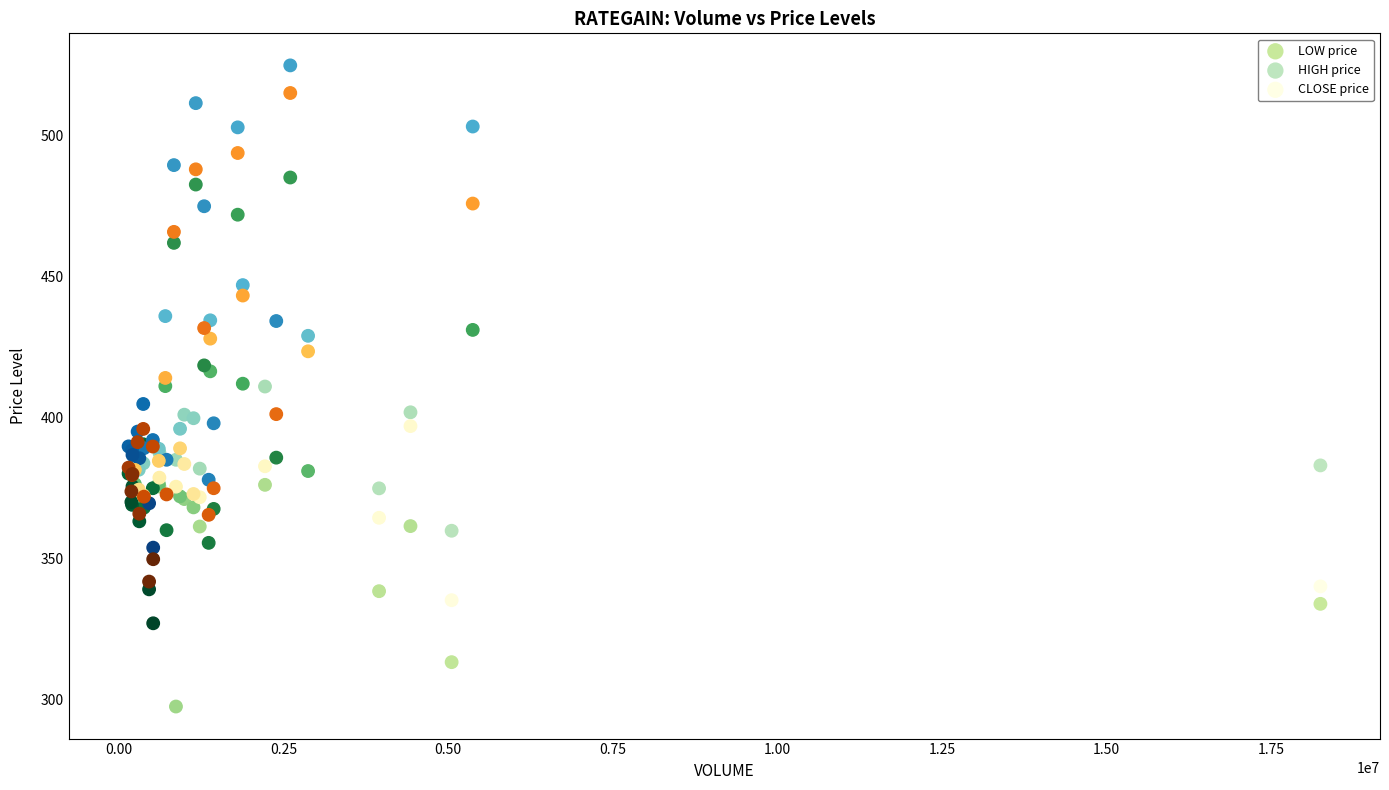

Which series has the widest spread of Y values?

LOW price